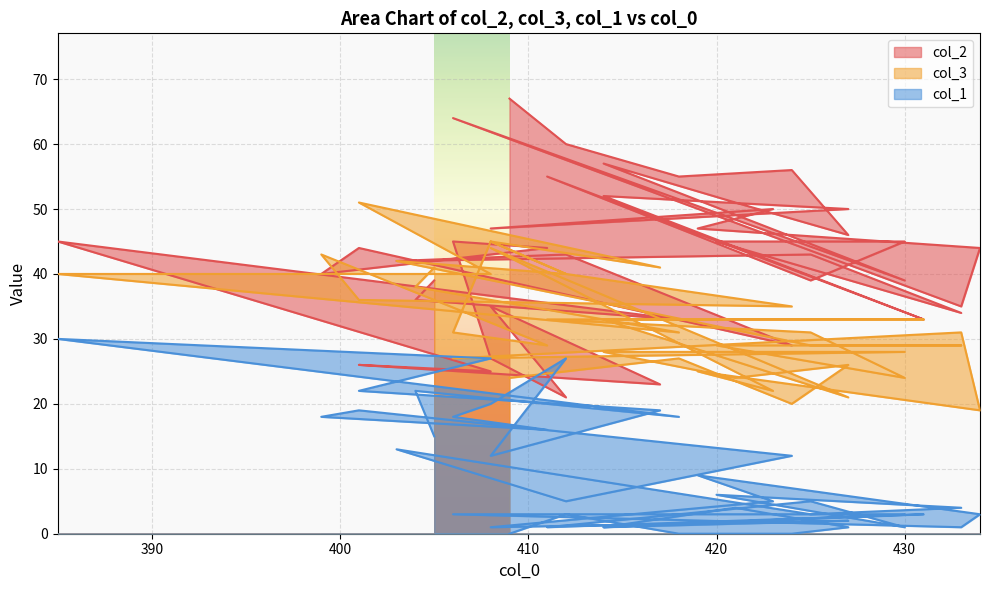

Is it true that col_3 equals 14 at 423?

False